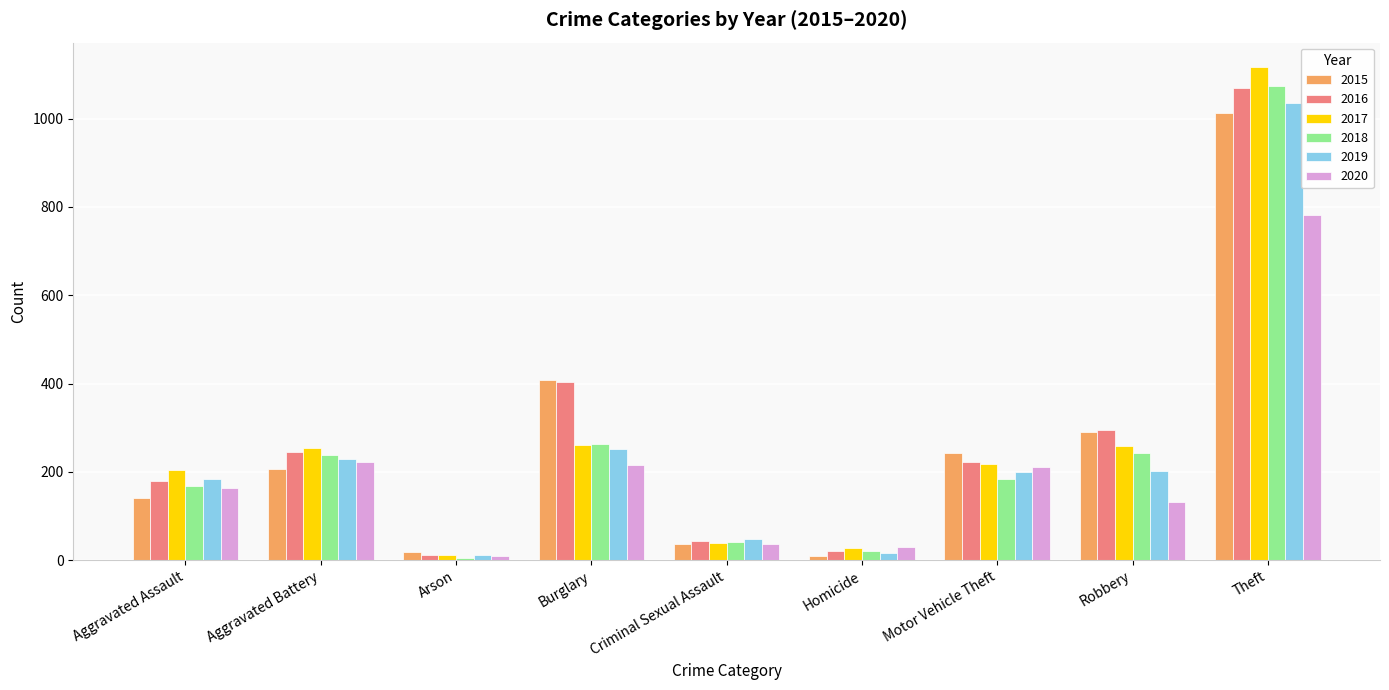

Which series has the largest total across all categories?

2016